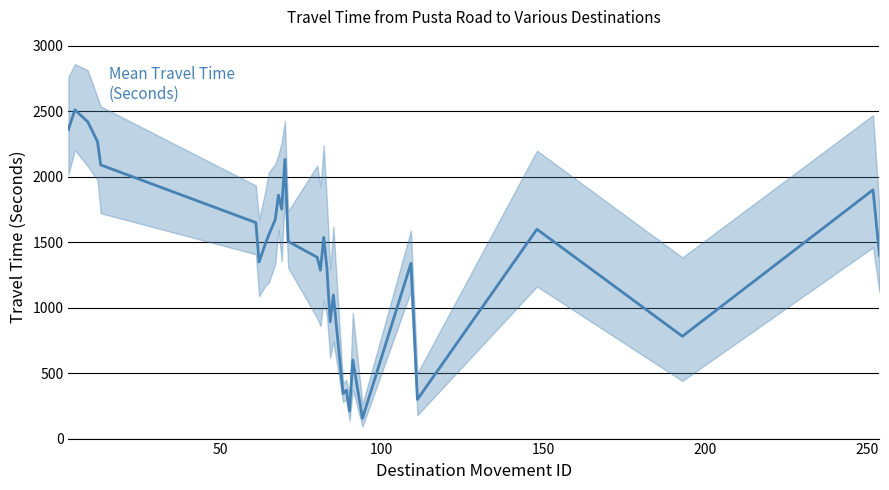

How many data points are less than 1490?

15